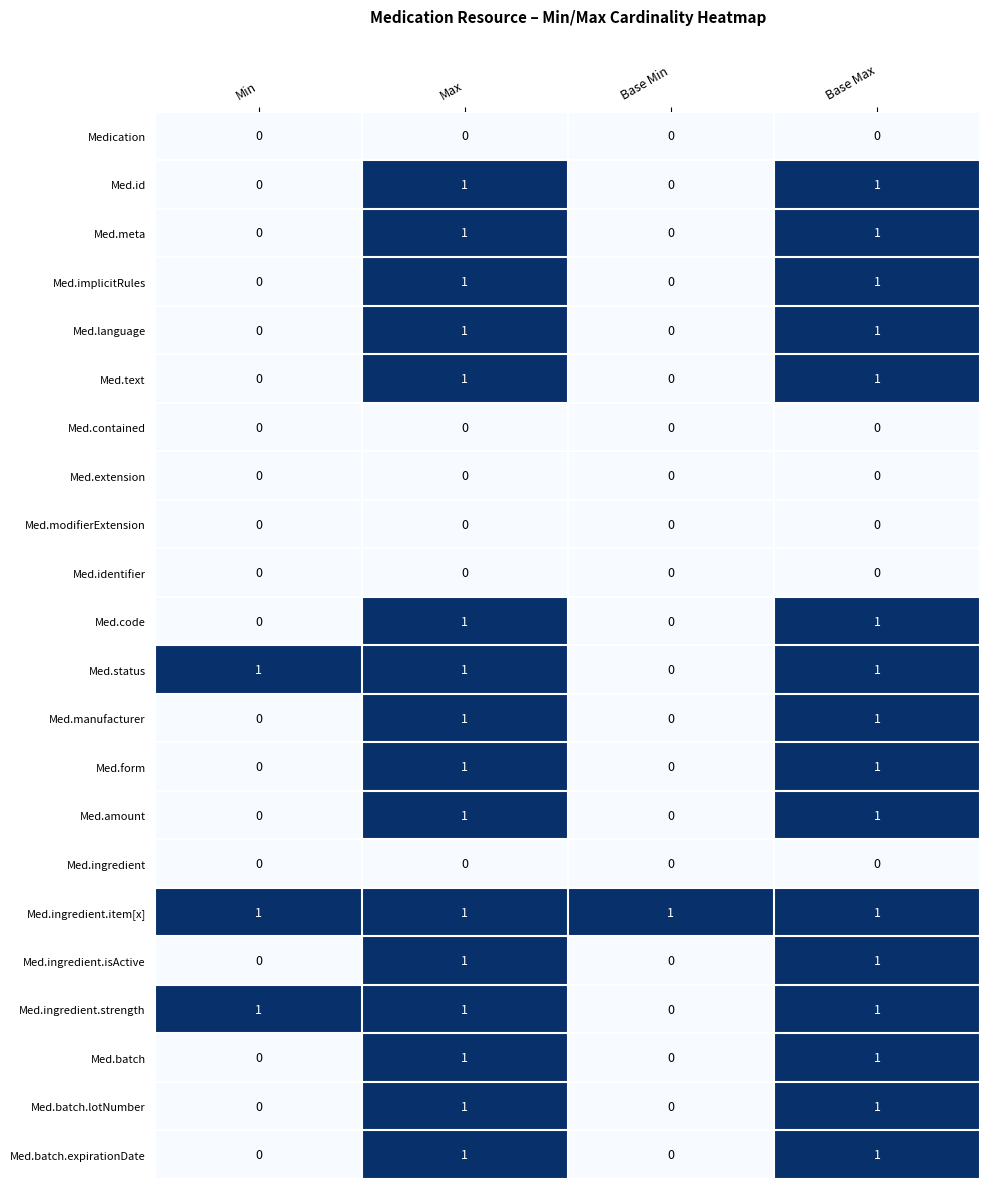

Is the value of Med.extension at Min greater than the value of Med.ingredient.item[x] at Base Max?

No